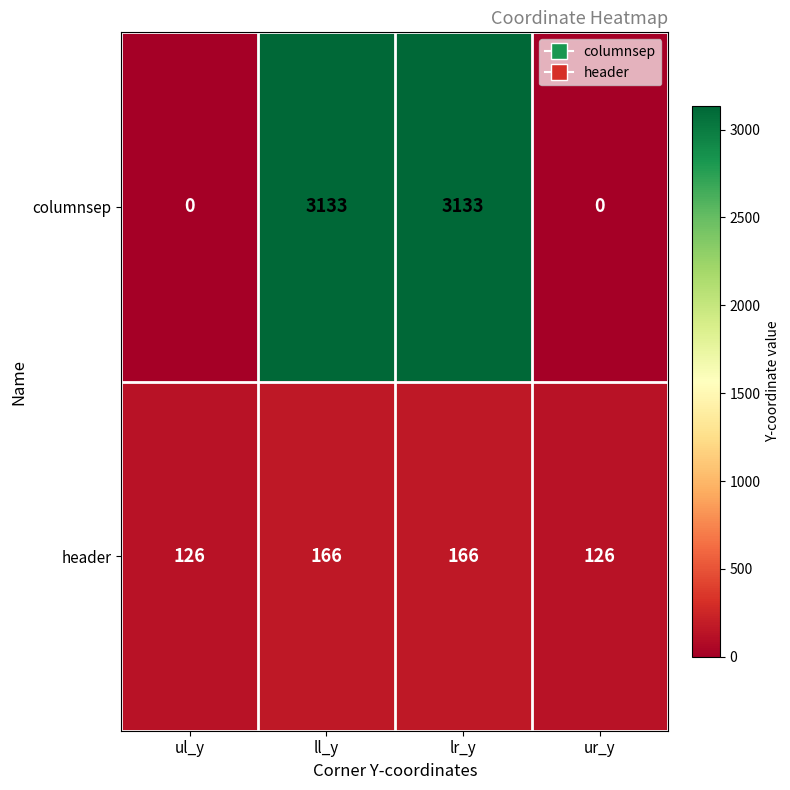

What is the greatest value displayed?

3133